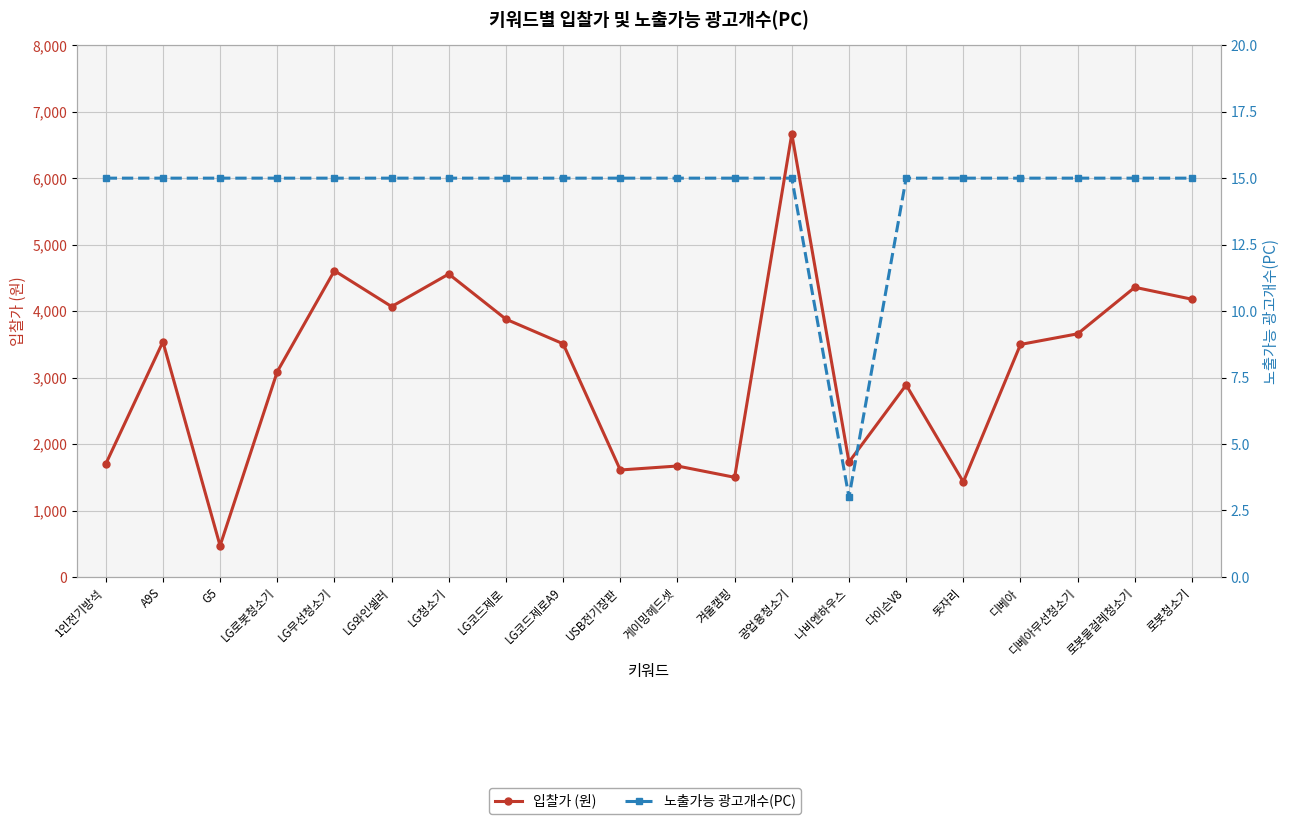

What are all the series names shown in the legend?

입찰가 (원), 노출가능 광고개수(PC)